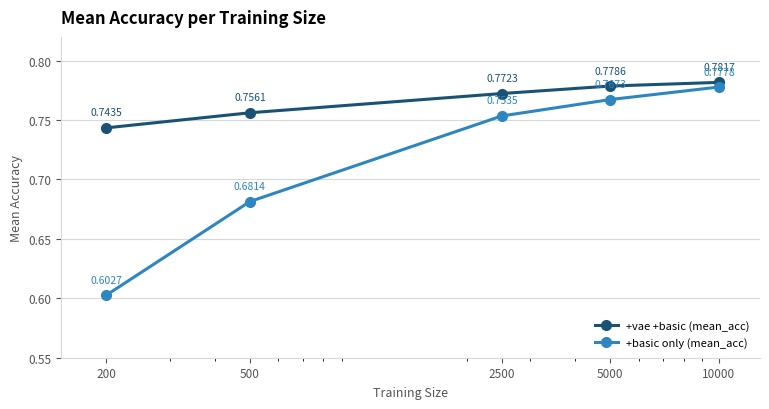

Which series has the largest total across all categories?

+vae +basic (mean_acc)